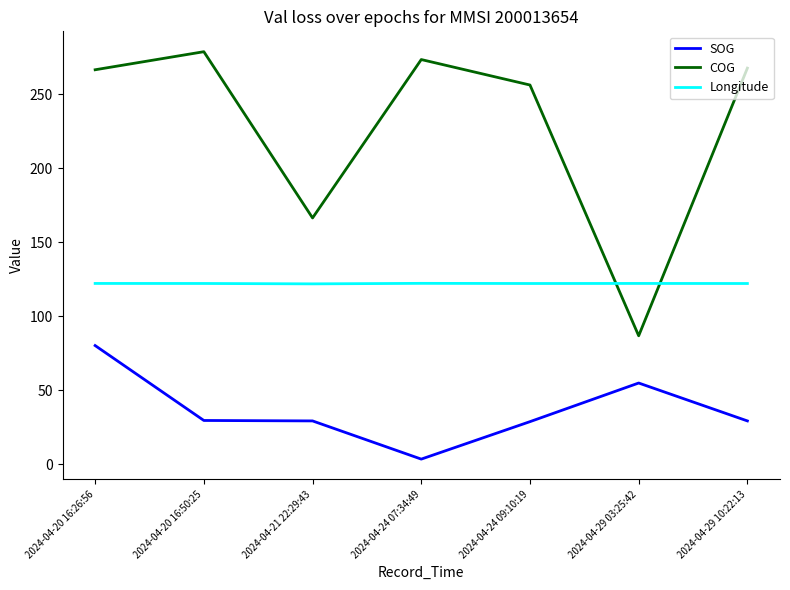

Which series has the widest spread of values?

COG